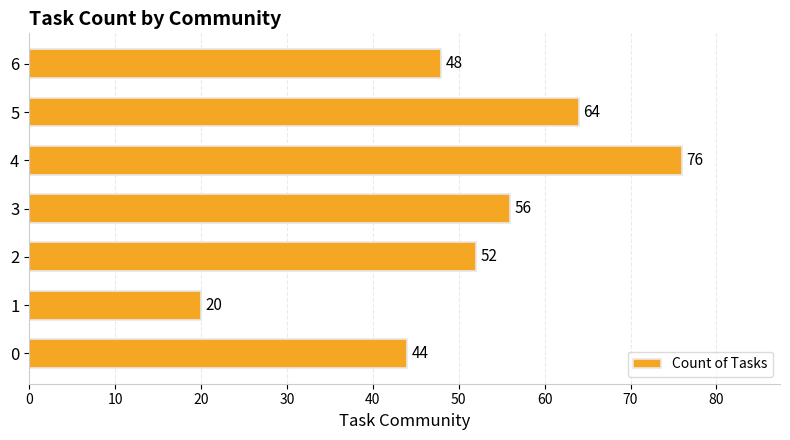

Rank the categories by value from highest to lowest.

4, 5, 3, 2, 6, 0, 1